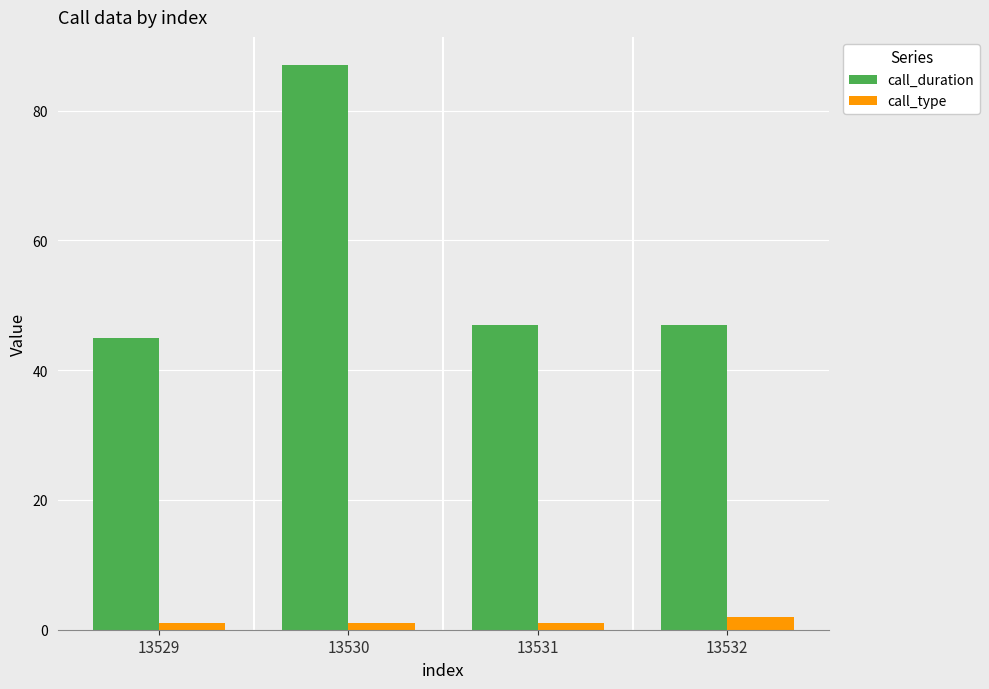

Where does the call_duration series first go above 47?

13530